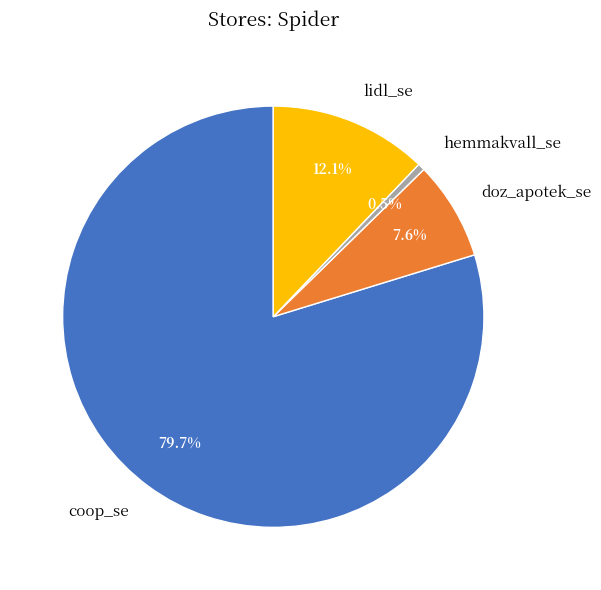

To the nearest percent, what portion does doz_apotek_se represent?

8%